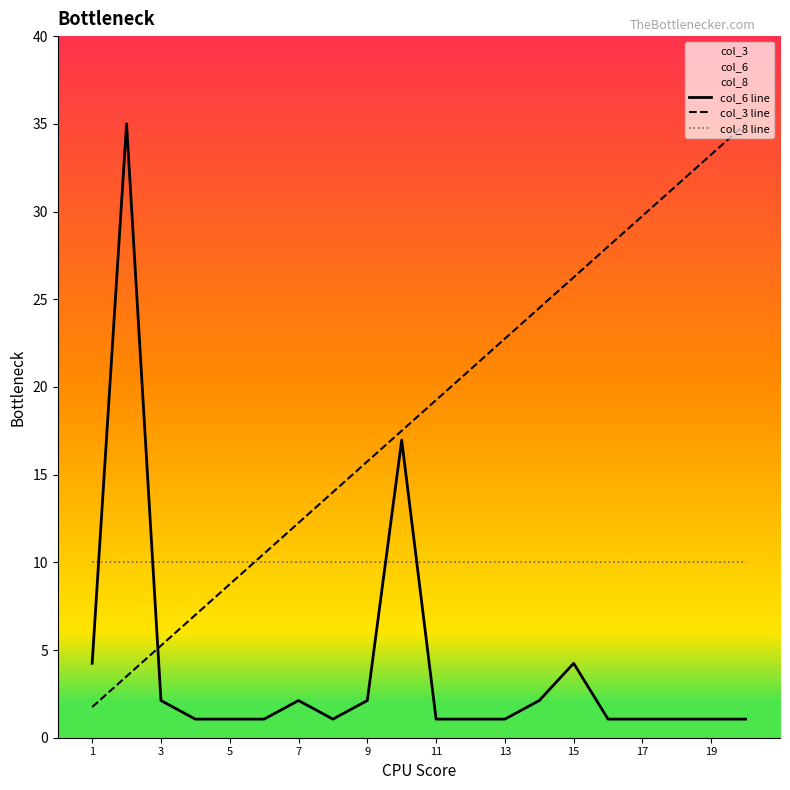

How many lines are shown in the chart?

3